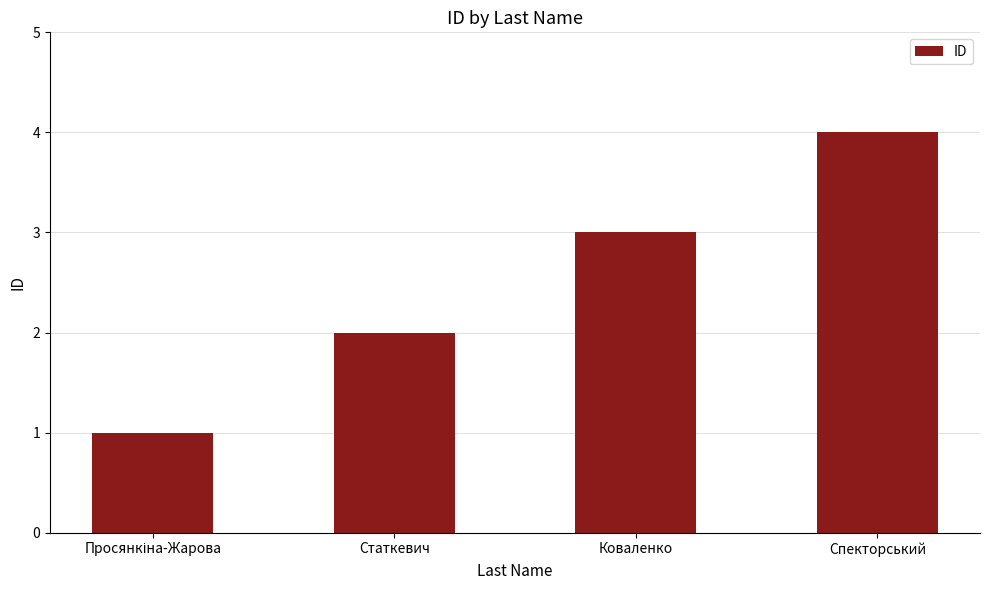

How many distinct data groups are displayed?

1